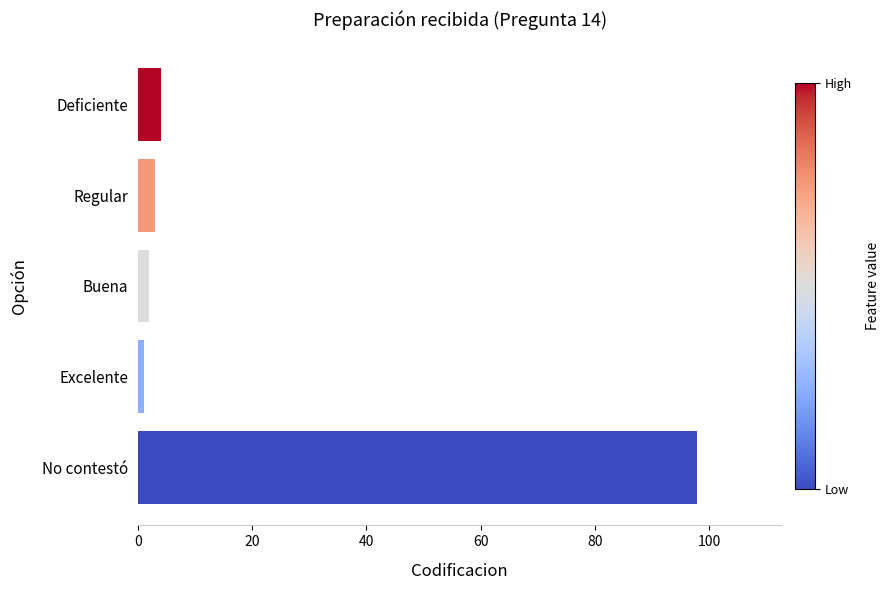

Between Buena and No contestó, which is larger?

No contestó